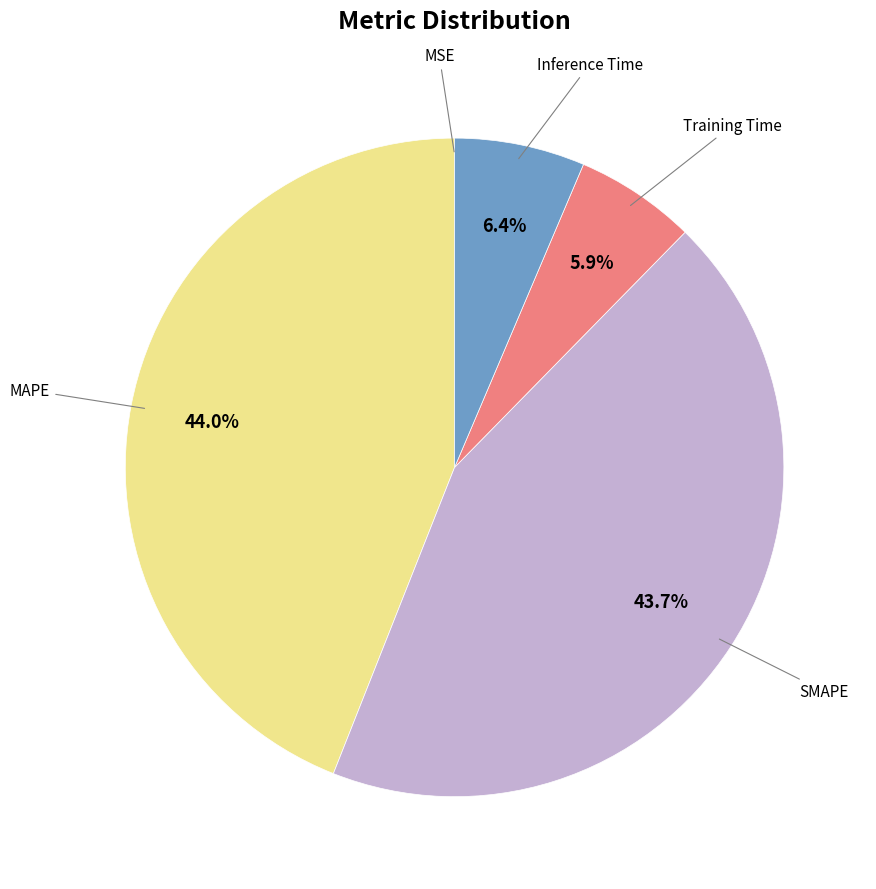

Does any single category account for the majority?

No